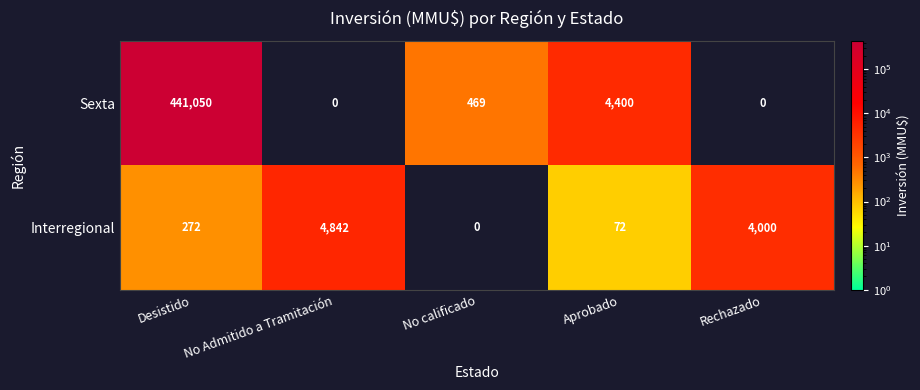

Which series has the largest total across all categories?

Sexta